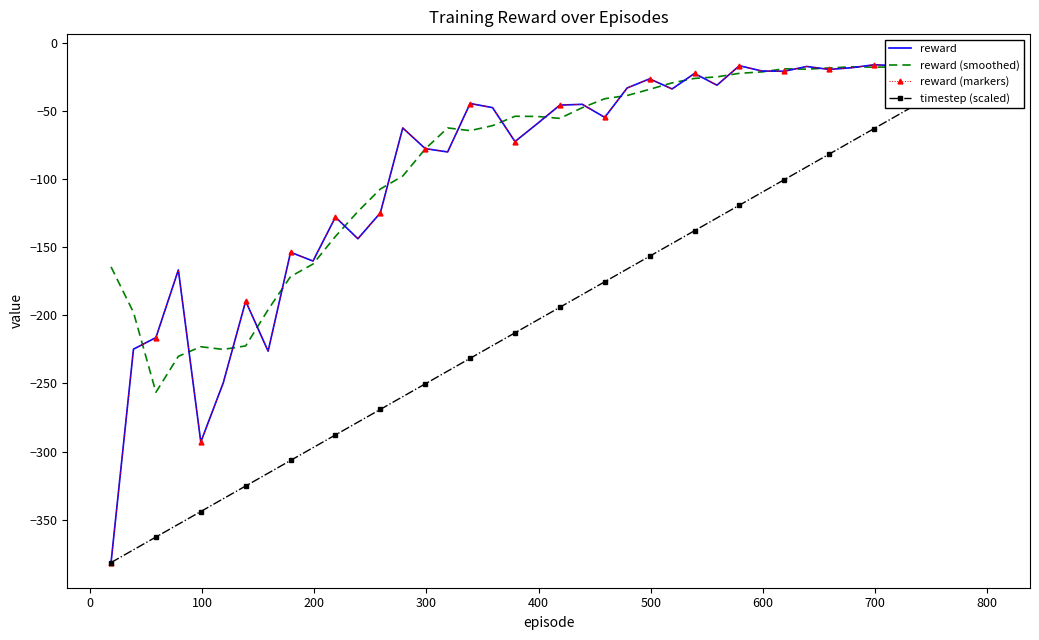

Which series ends up on top after the final intersection of reward (markers) and timestep (scaled)?

timestep (scaled)